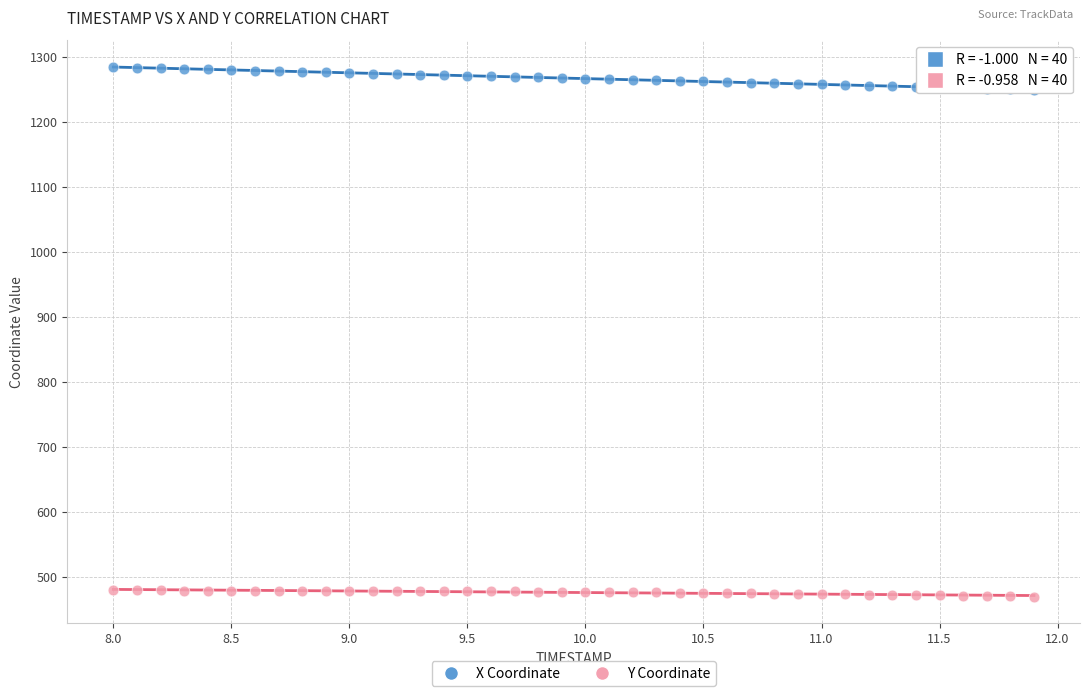

Which series reaches the minimum Y coordinate?

Y Coordinate